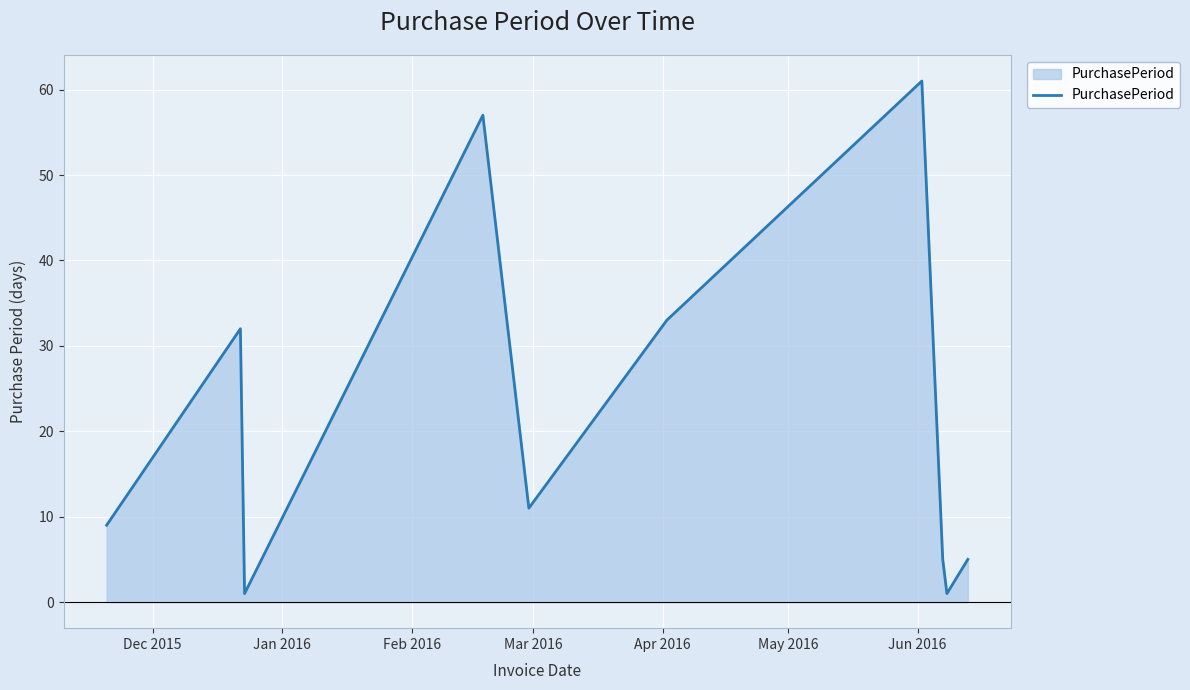

What is the sum of all values?

215